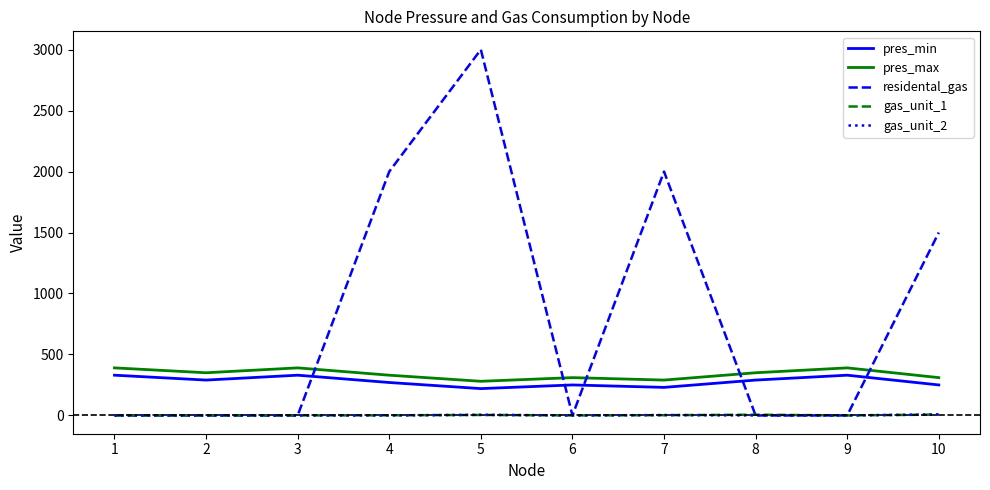

What is the sum of all gas_unit_2 values?

16